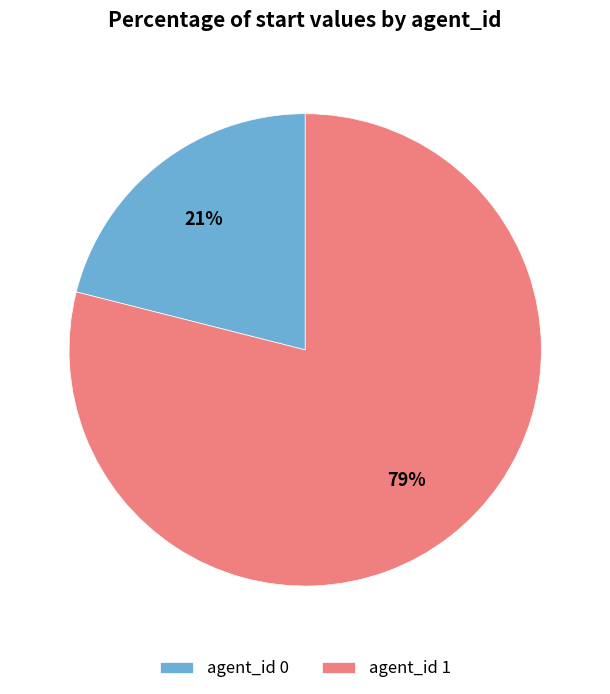

How many segments does this pie chart have?

2